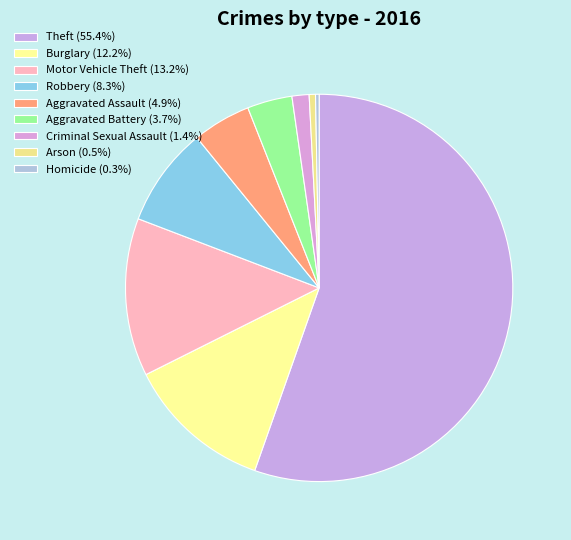

To the nearest percent, what portion does Robbery represent?

8%